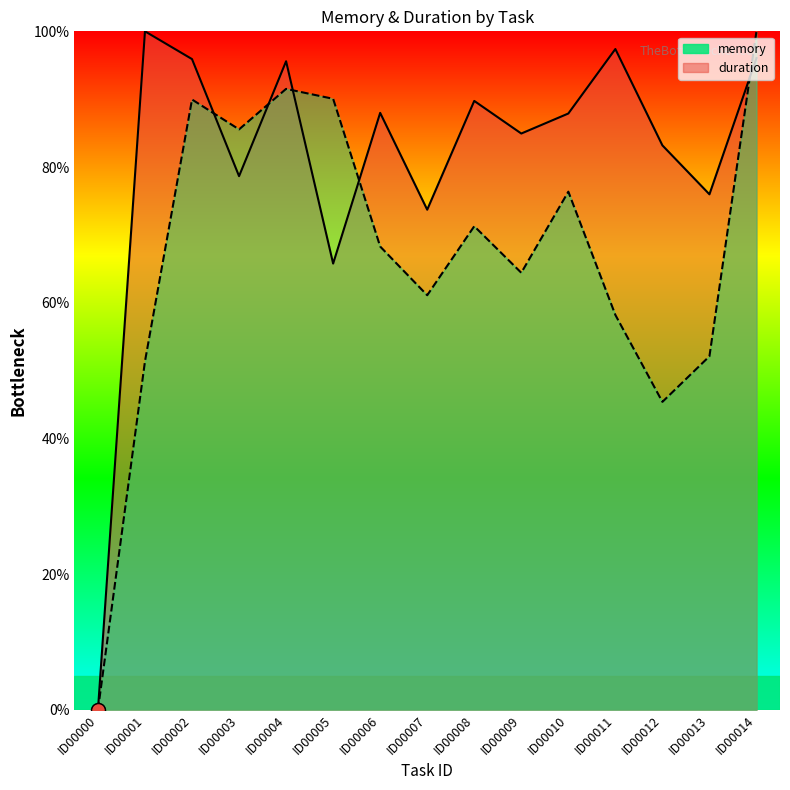

True or false: duration has more than 0 points higher than both neighbors.

True